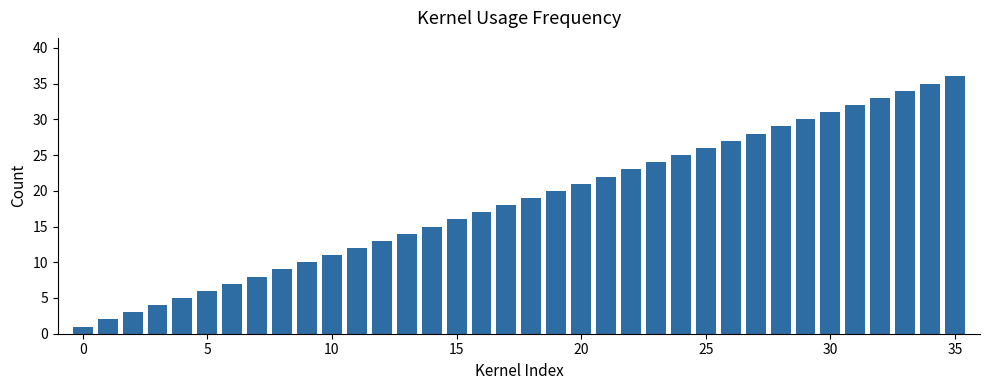

How many data points does each series have?

36